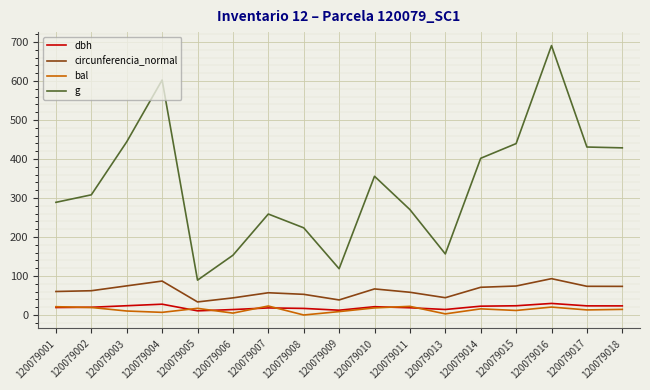

True or false: g and dbh cross at least once.

False